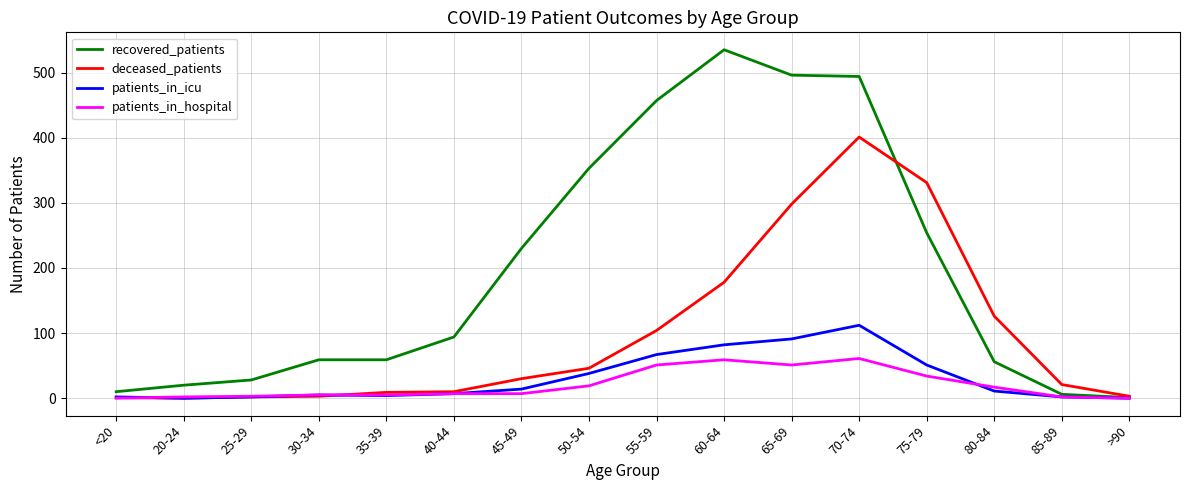

Which series changed the most between 80-84 and >90?

deceased_patients